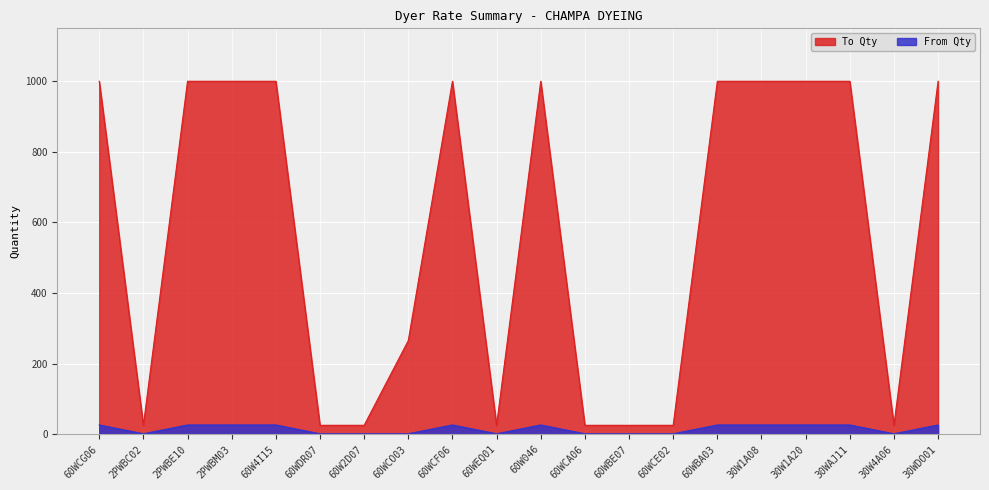

Which series has the largest range (max minus min)?

To Qty